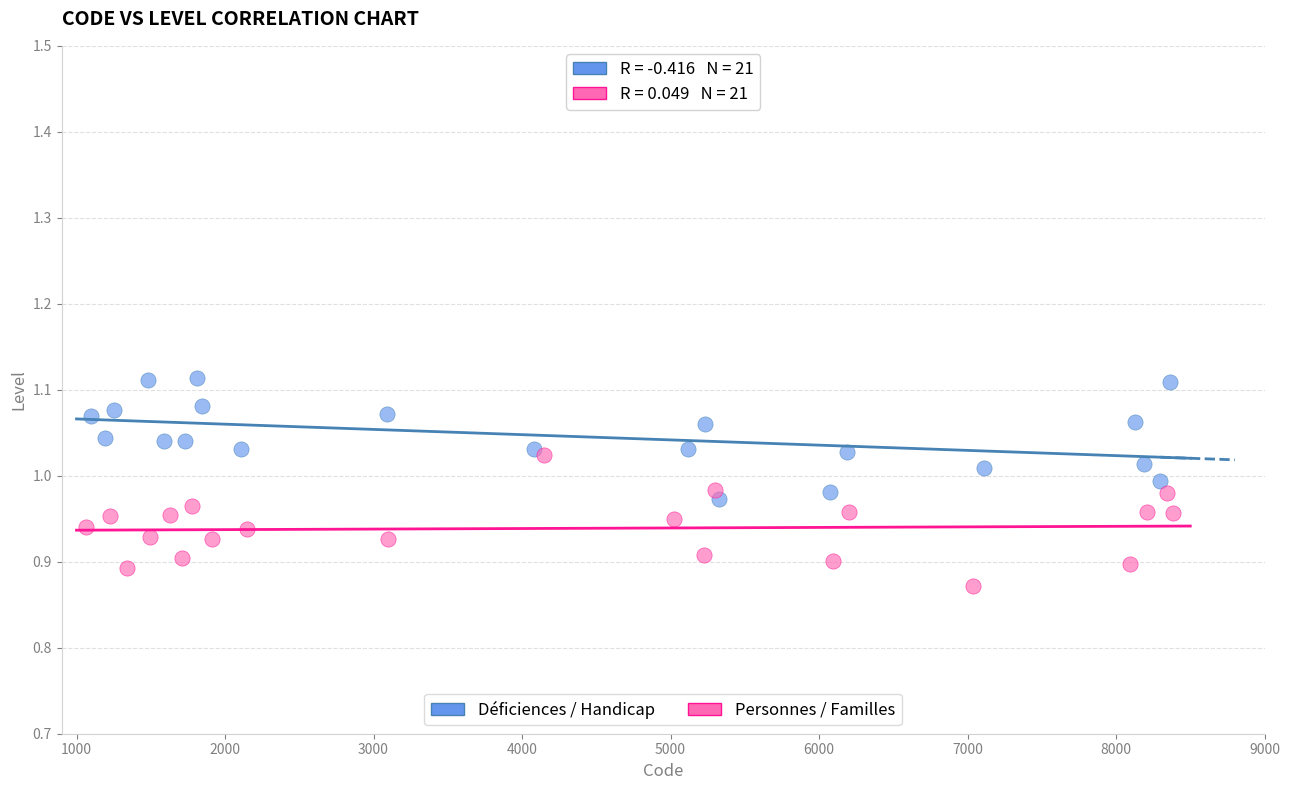

Which series contains the lowest Y value?

Personnes / Familles